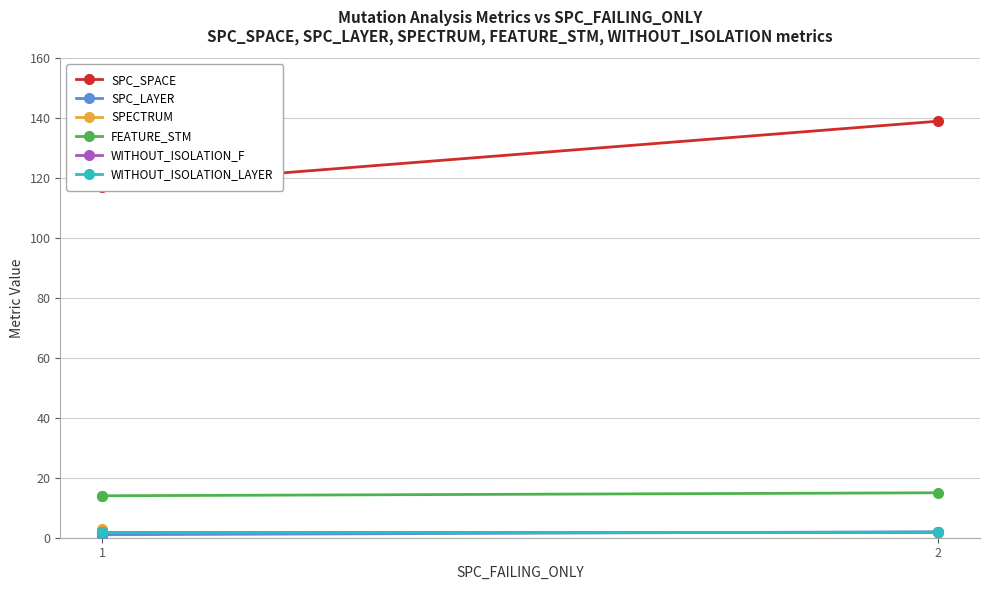

What is the greatest value displayed?

139